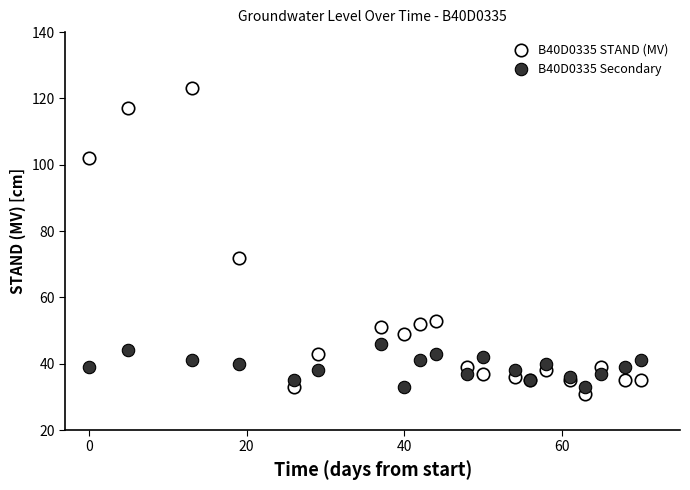

What are all the series names shown in the legend?

B40D0335 STAND (MV), B40D0335 Secondary